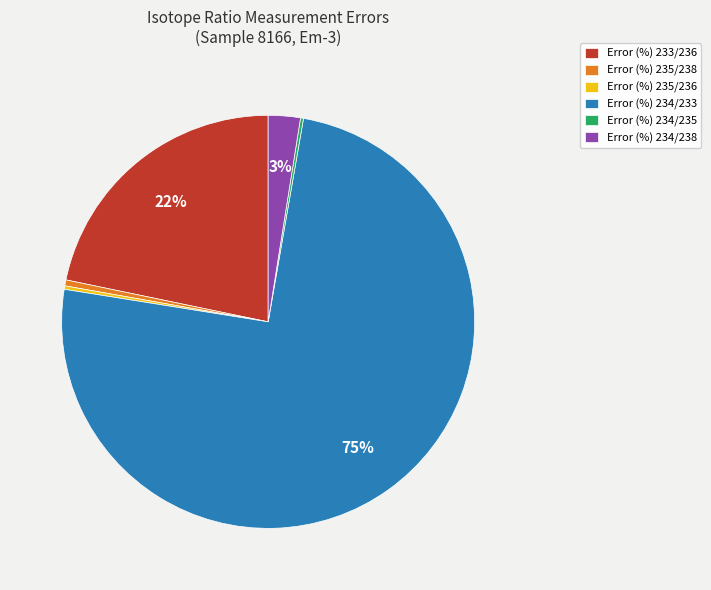

Combined, do Error (%) 234/238 and Error (%) 234/233 account for over 50%?

Yes